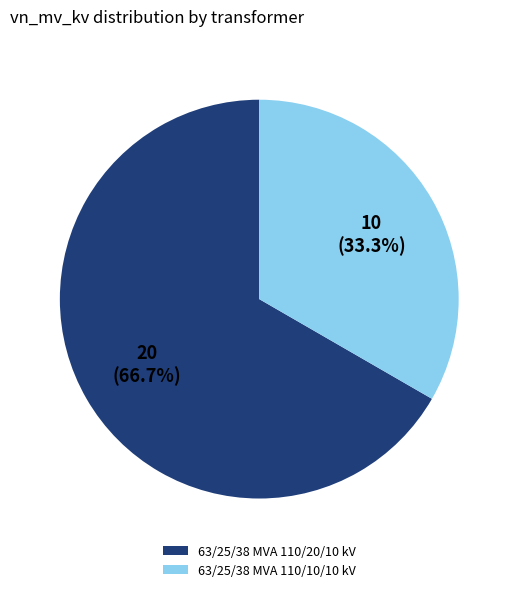

Combined, what portion of the pie is 63/25/38 MVA 110/10/10 kV and 63/25/38 MVA 110/20/10 kV?

100.0%